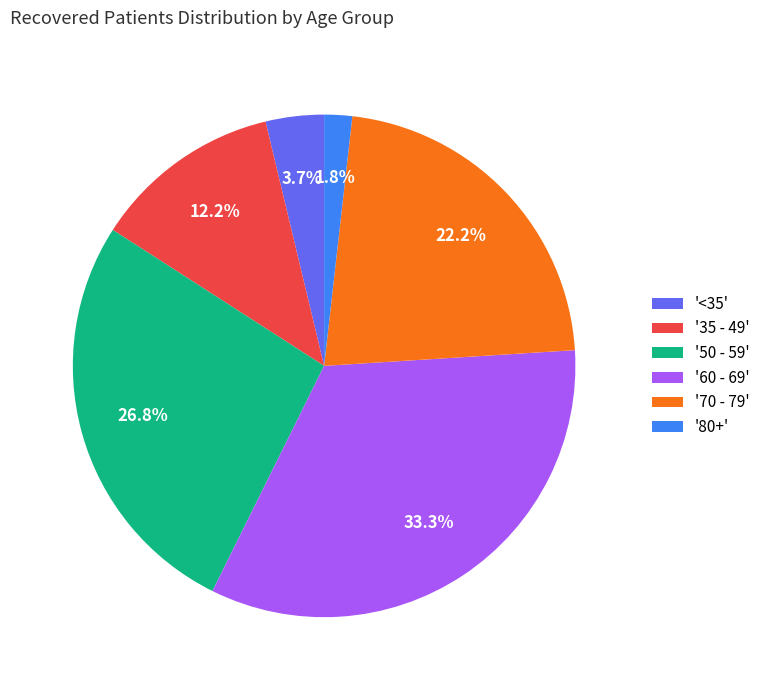

Is the sum of '80+' and '<35' greater than half?

No